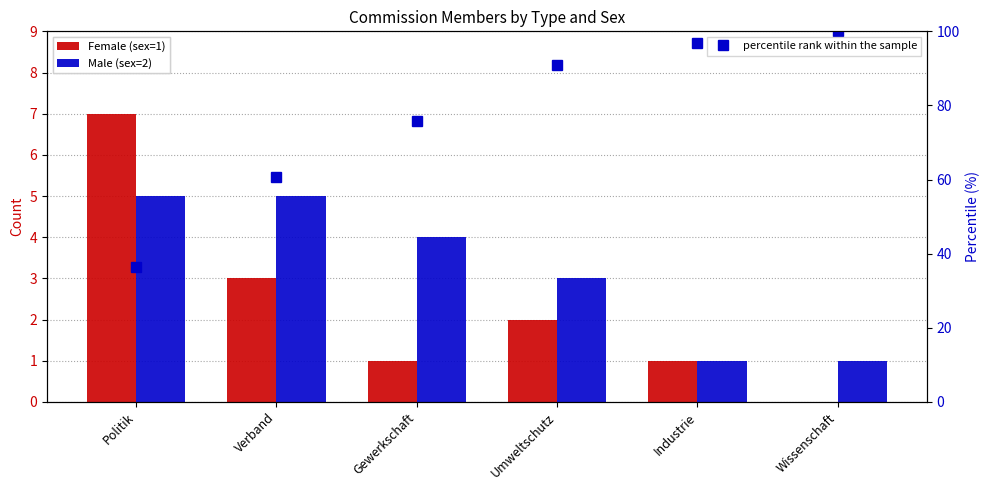

What is the difference between the highest and lowest values at Gewerkschaft?

74.8